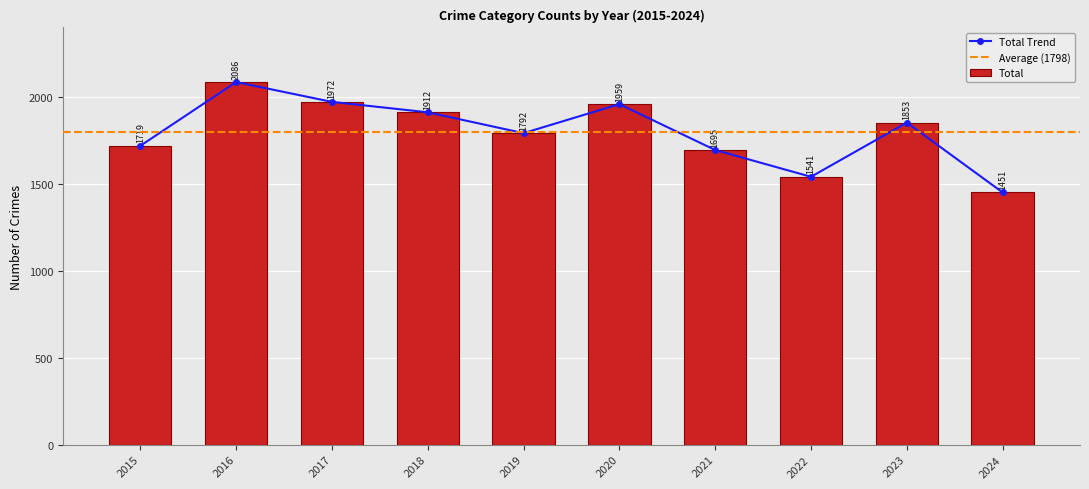

The value of Aggravated Battery at 2024 is 442. True or false?

True